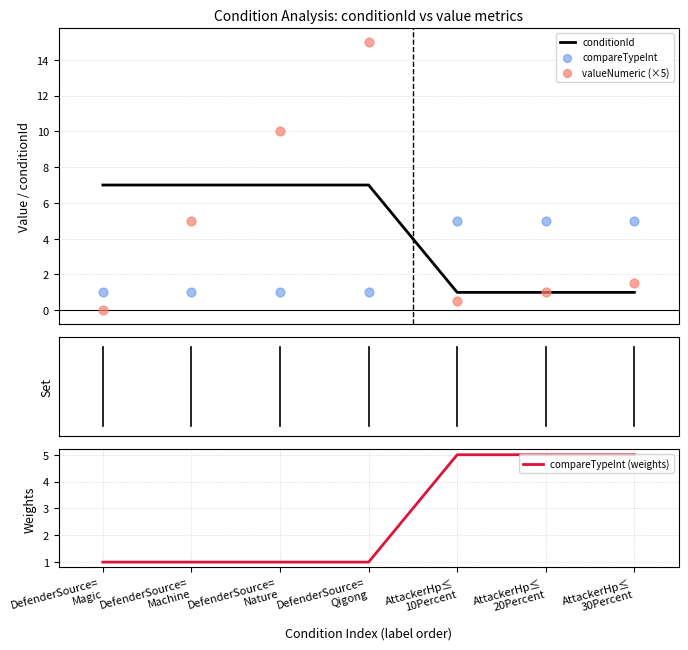

Which series reaches the maximum Y coordinate?

valueNumeric (×5)